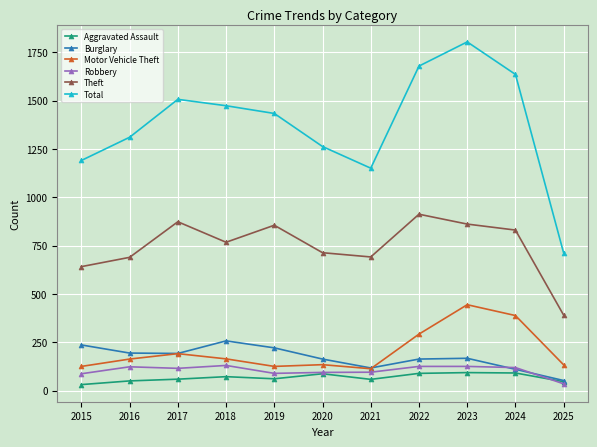

What is the lowest value of the Motor Vehicle Theft series?

113